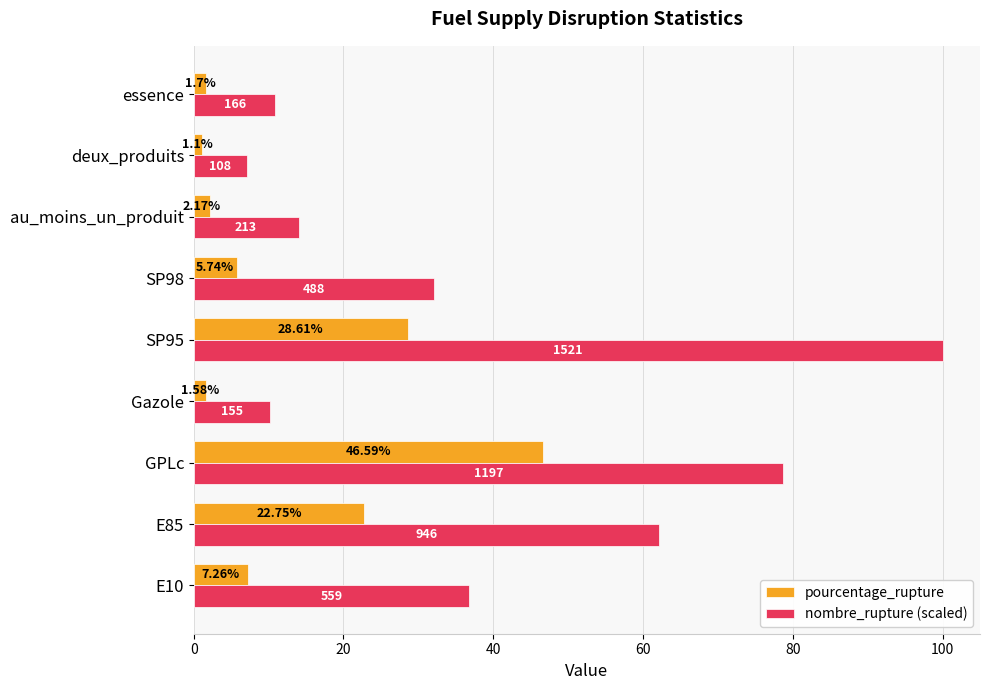

What is the smallest value displayed?

1.1